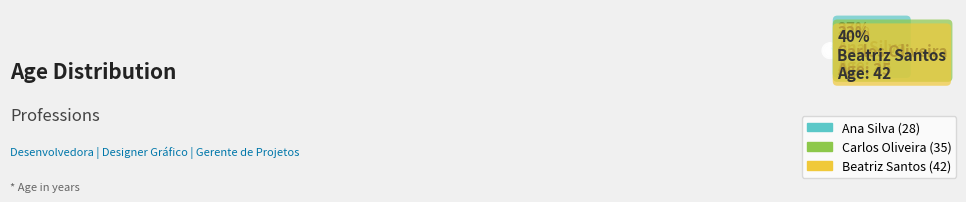

To the nearest percent, what is the combined percentage of Carlos Oliveira and Beatriz Santos?

73%